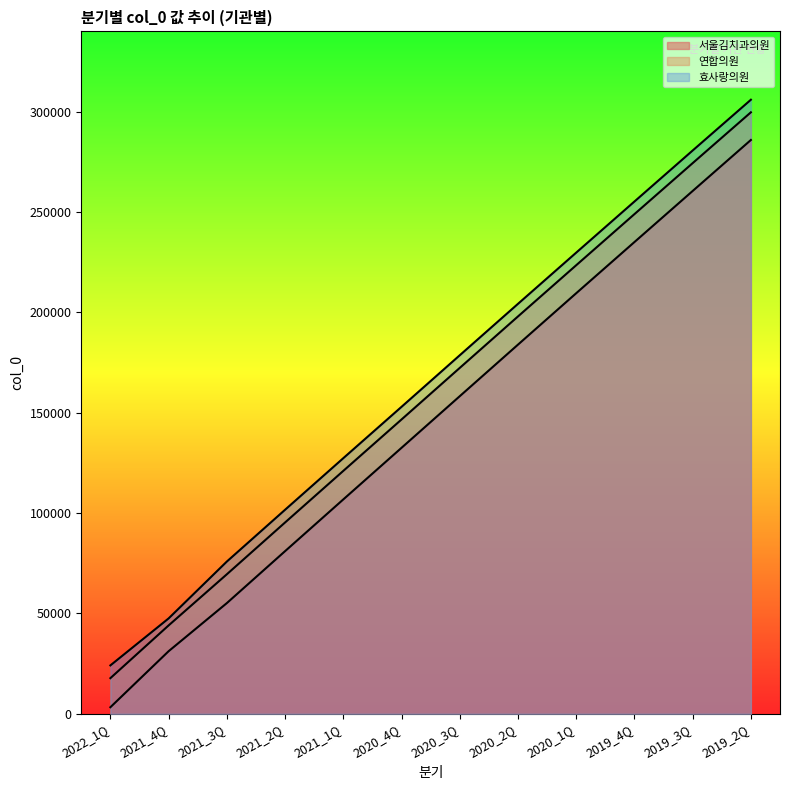

True or false: 효사랑의원 has a value of 127373 at 2021_1Q.

True